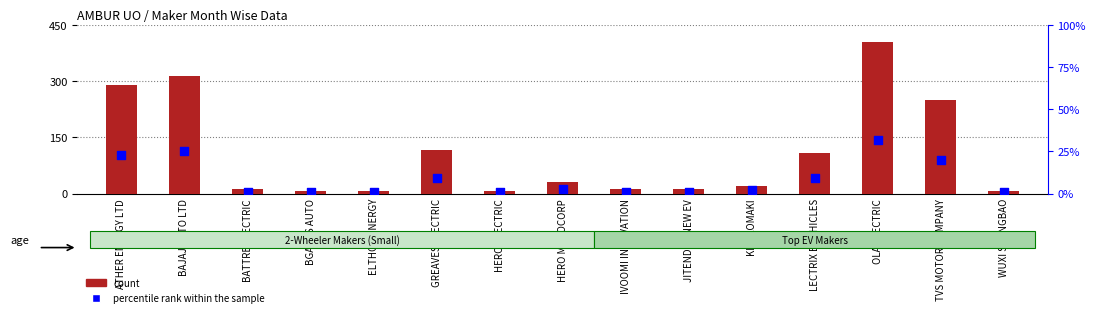

At which category is the sum across all series the highest?

OLA ELECTRIC